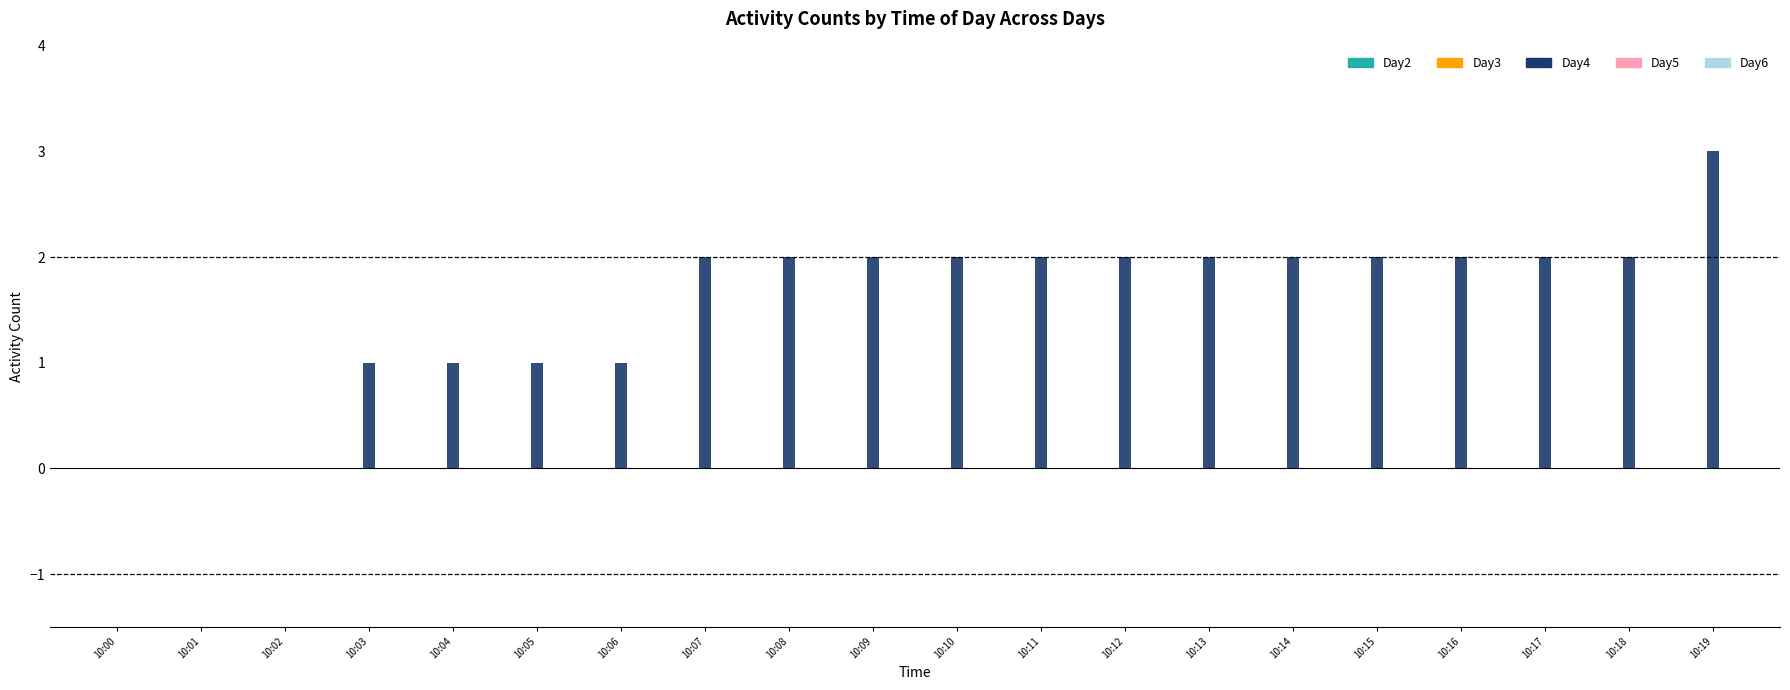

Count the number of data series in this chart.

1